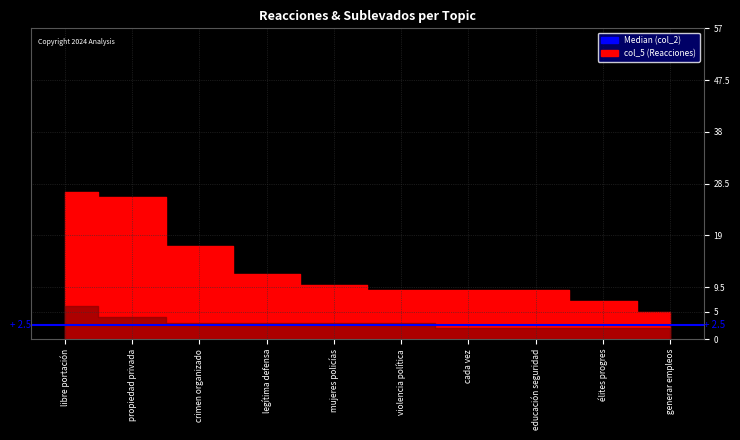

Reading left to right, what are all the values shown in this chart?

col_5: libre portación=27	propiedad privada=26	crimen organizado=17	legítima defensa=12	mujeres policías=10	violencia política=9	cada vez=9	educación seguridad=9	élites progres=7	generar empleos=5
col_2: libre portación=6	propiedad privada=4	crimen organizado=3	legítima defensa=3	mujeres policías=3	violencia política=3	cada vez=2	educación seguridad=2	élites progres=2	generar empleos=2